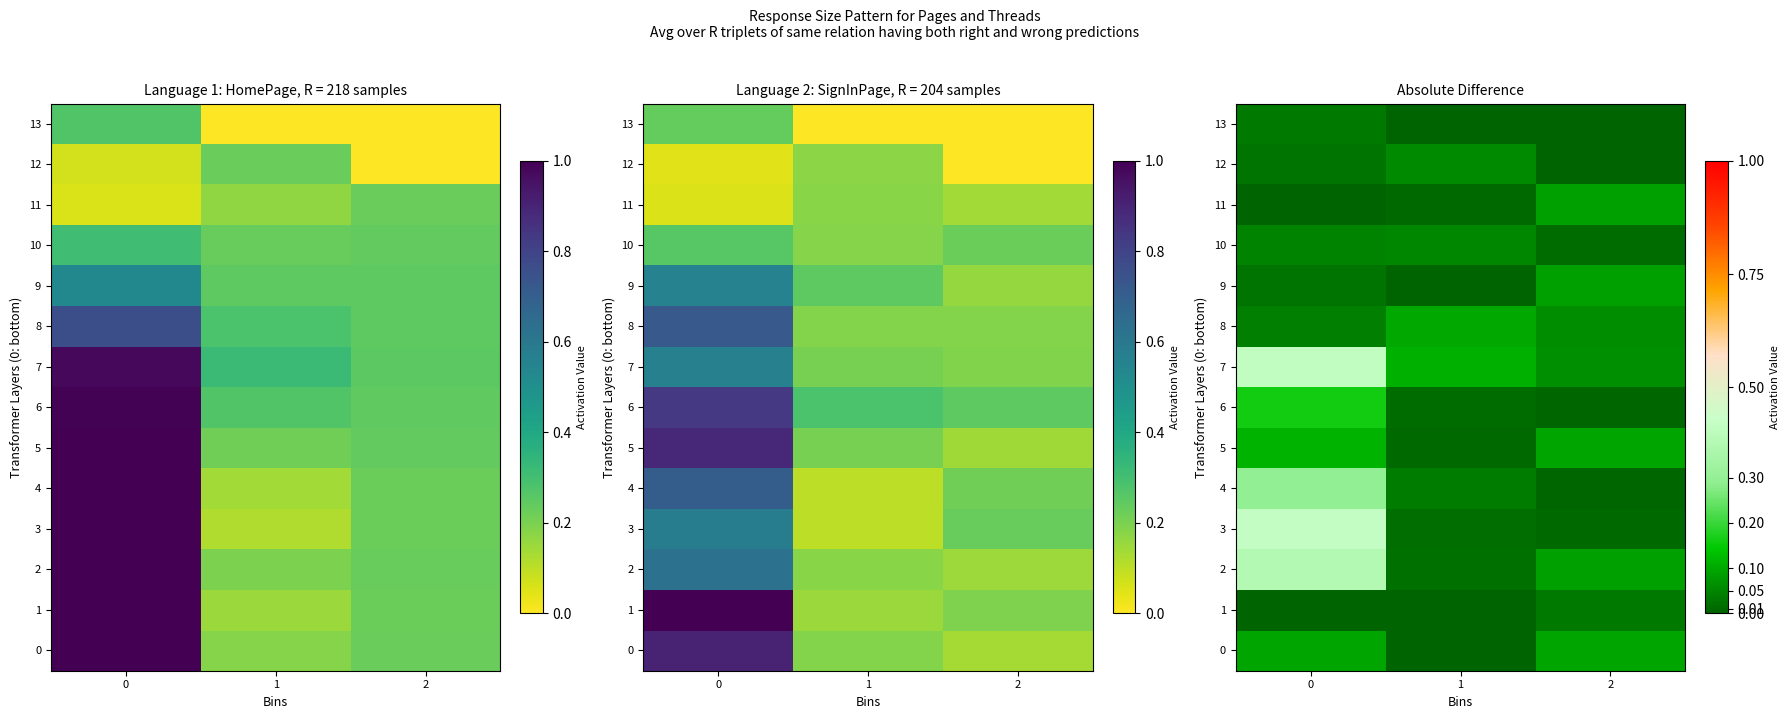

Rank the series at 2 from lowest to highest value.

row_12, row_13, row_6, row_4, row_3, row_10, row_1, row_8, row_7, row_2, row_9, row_11, row_0, row_5